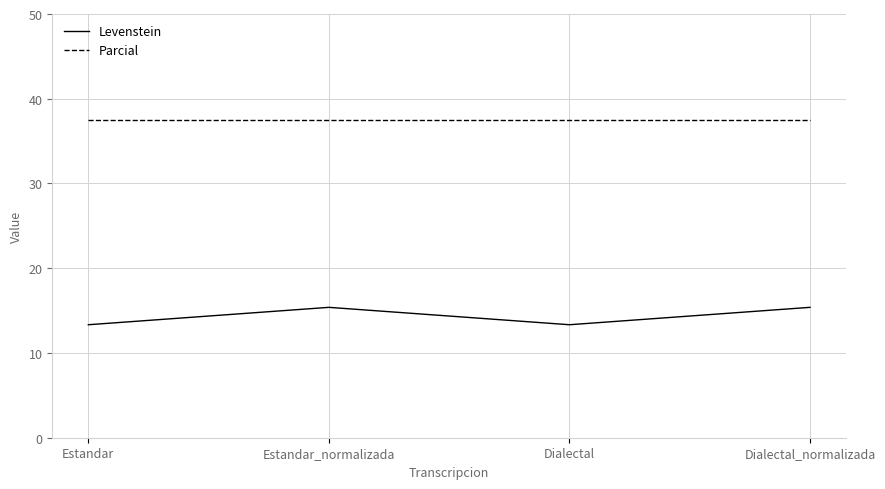

At Estandar, list the series in order from smallest to largest.

Levenstein, Parcial